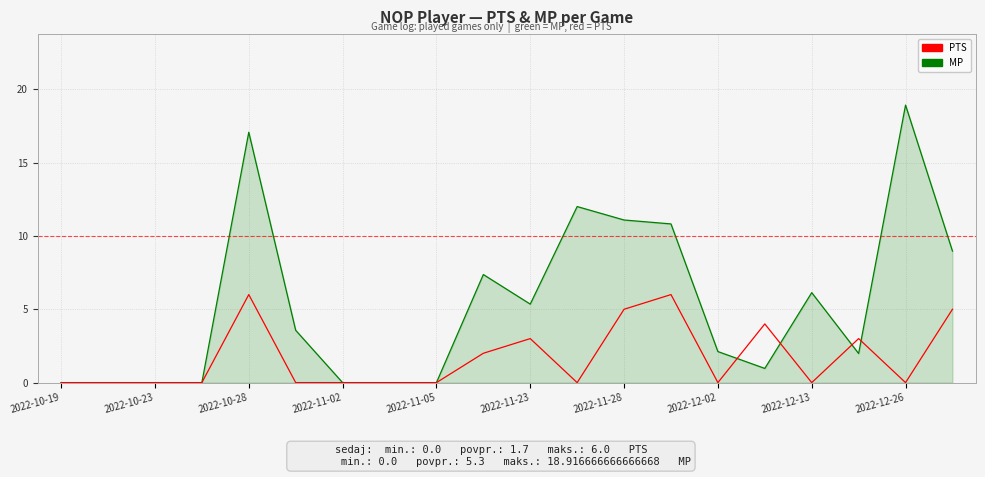

Which series has the widest spread of values?

MP